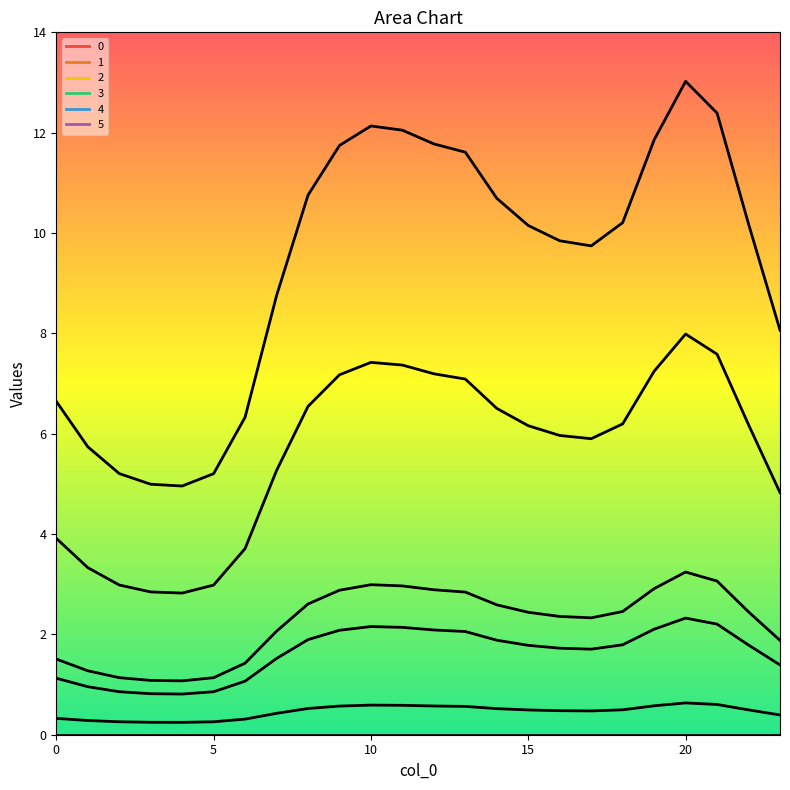

At which category is the sum across all series the highest?

20